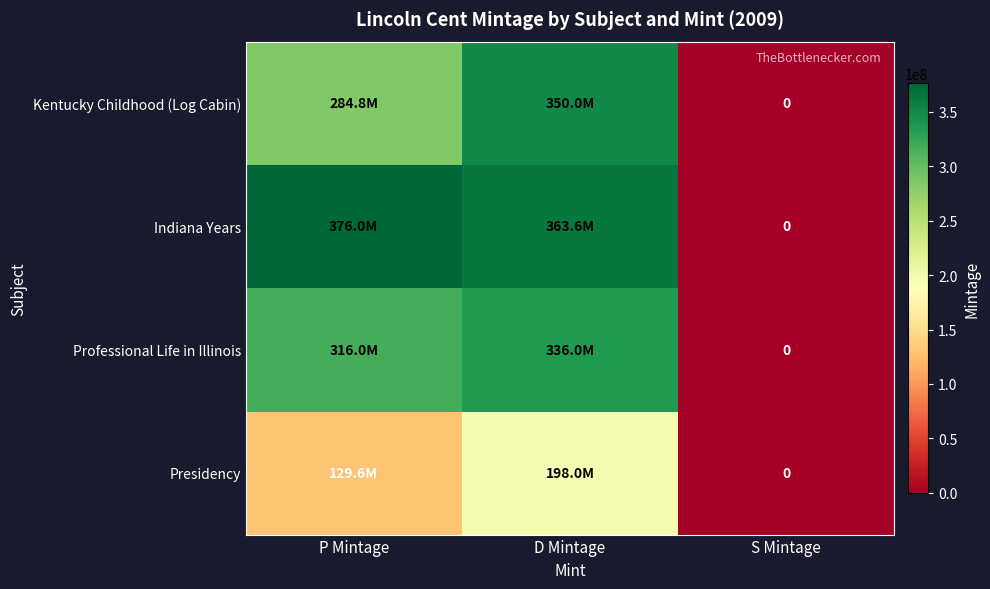

Which has a higher value, P Mintage or S Mintage?

P Mintage